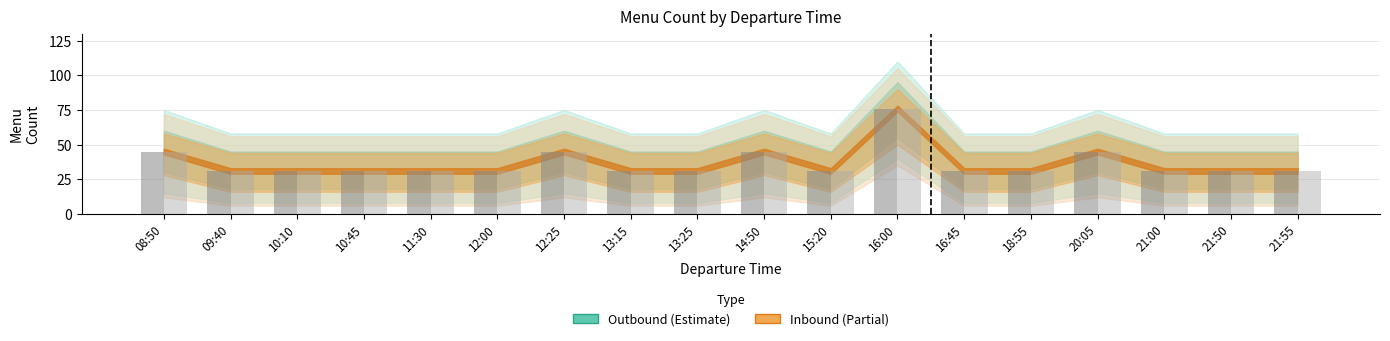

What is the sum of the Inbound values at 12:00 and 16:00?

107